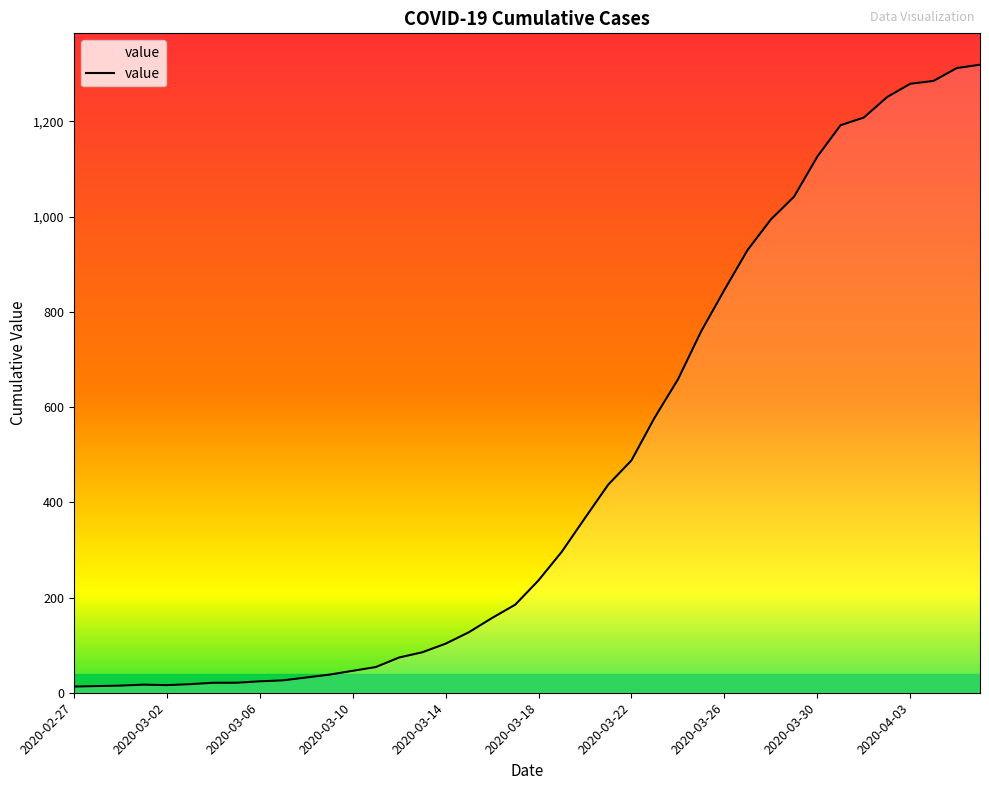

What is the greatest value displayed?

1319